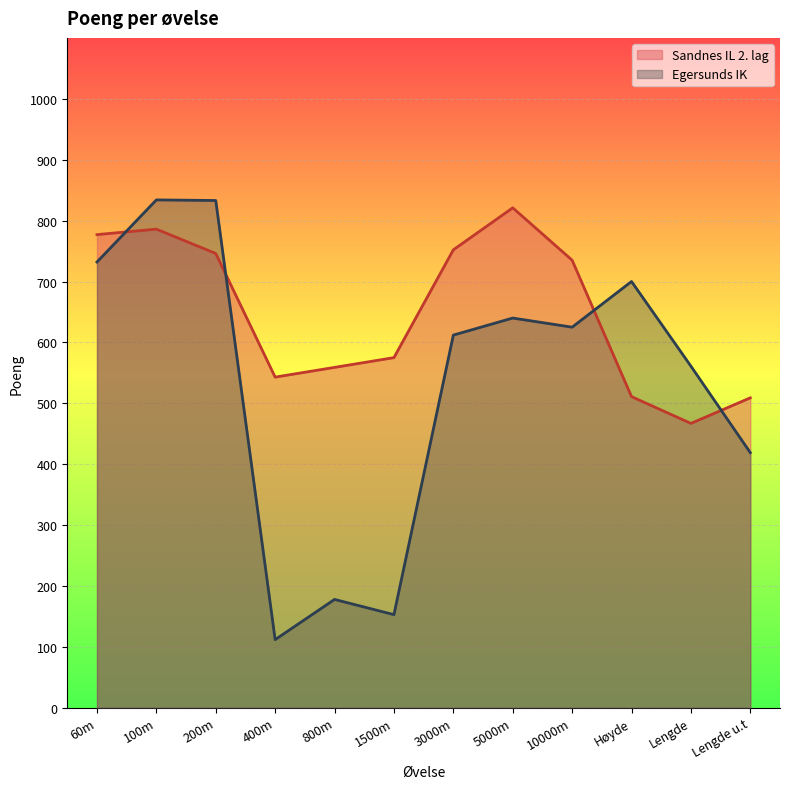

How many values in the Sandnes IL 2. lag series are below 735?

6